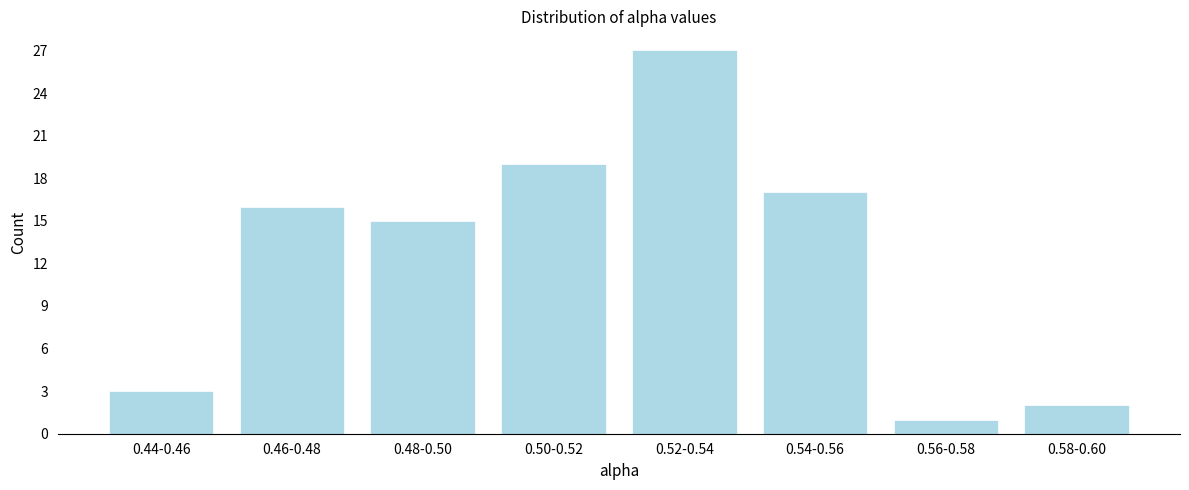

Reading left to right, extract all data points from this chart.

3	16	15	19	27	17	1	2